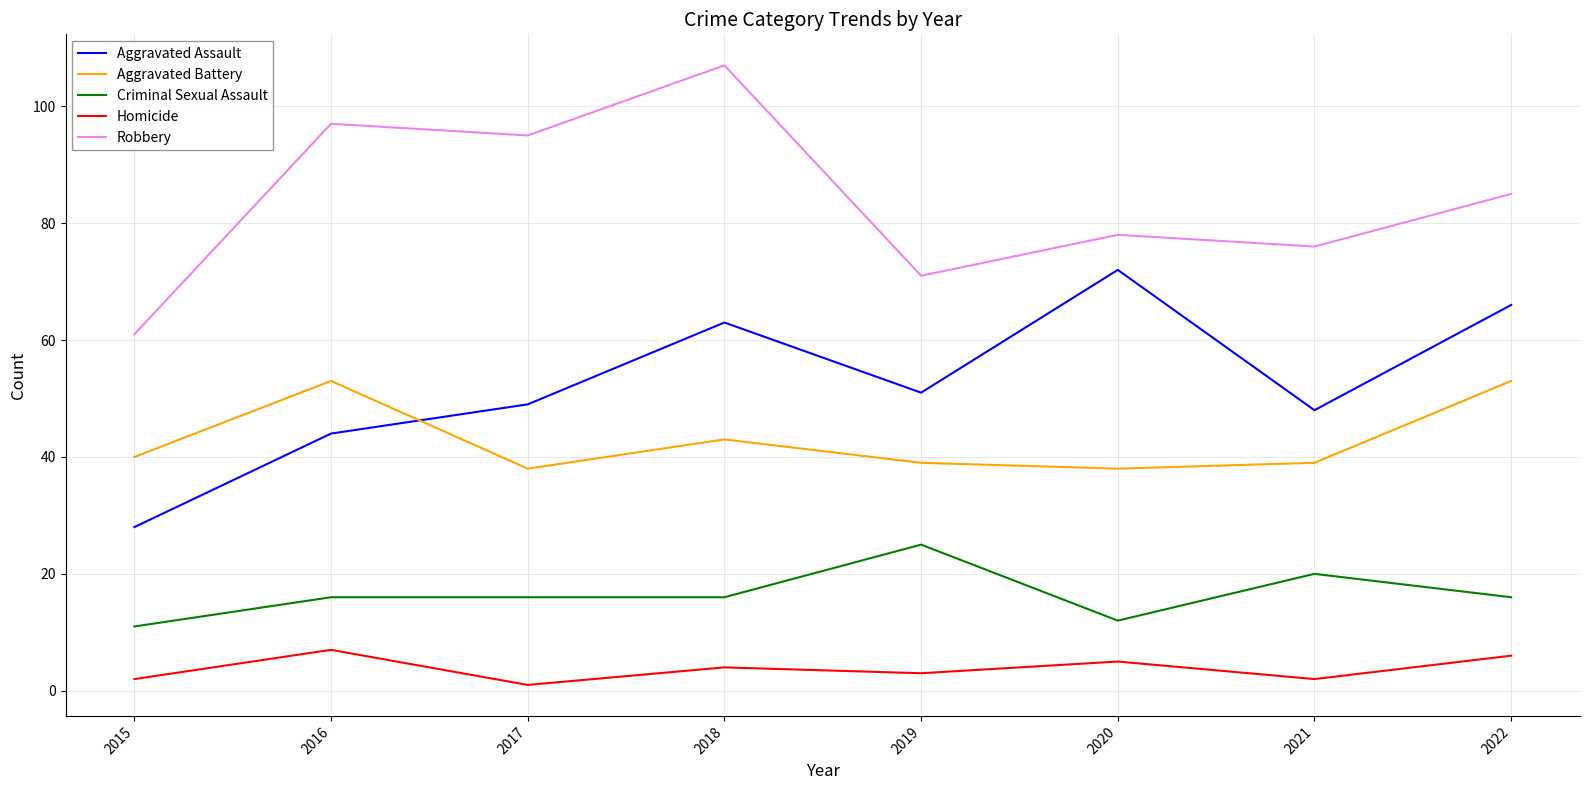

The value of Homicide at 2020 is 5. True or false?

True